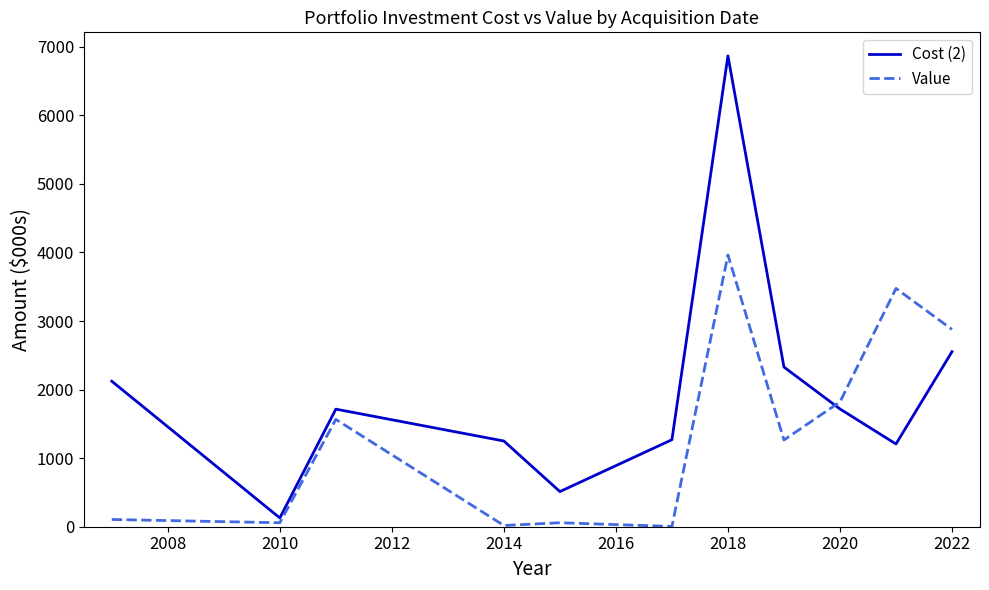

Which series has the widest spread of values?

Cost (2)